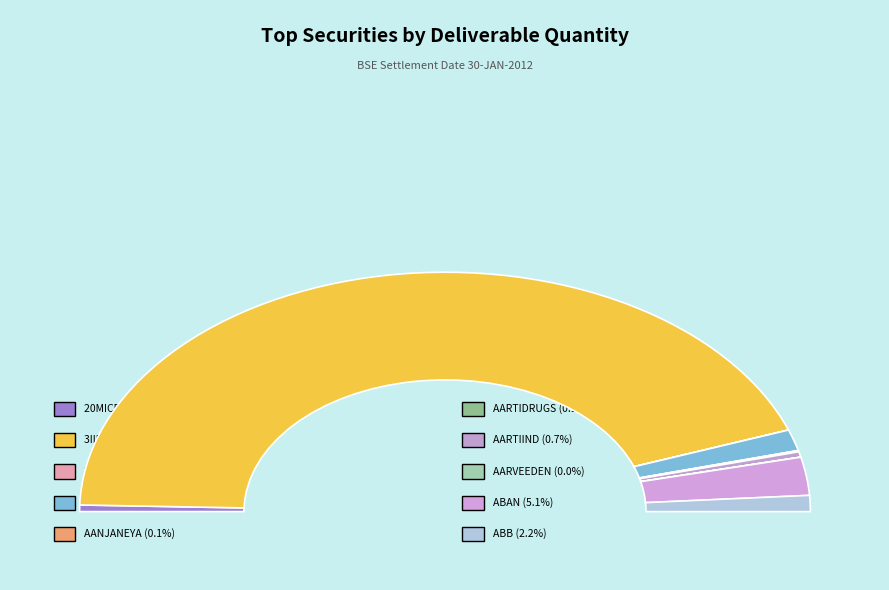

Between AARVEEDEN and AARTIDRUGS, which is larger?

AARTIDRUGS